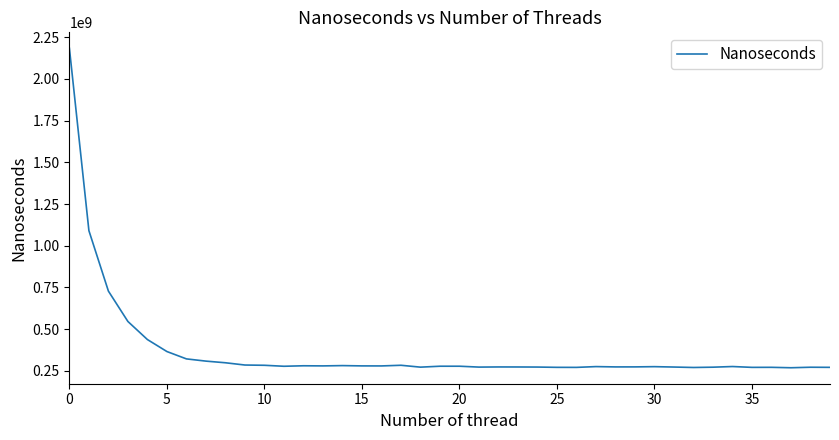

Does the chart display data point markers on the line(s)?

No